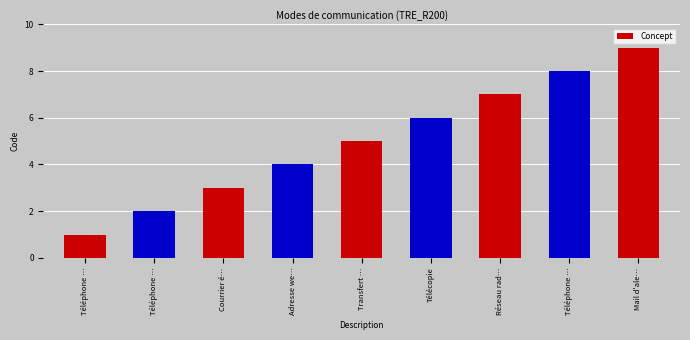

How many data points are less than 5?

4